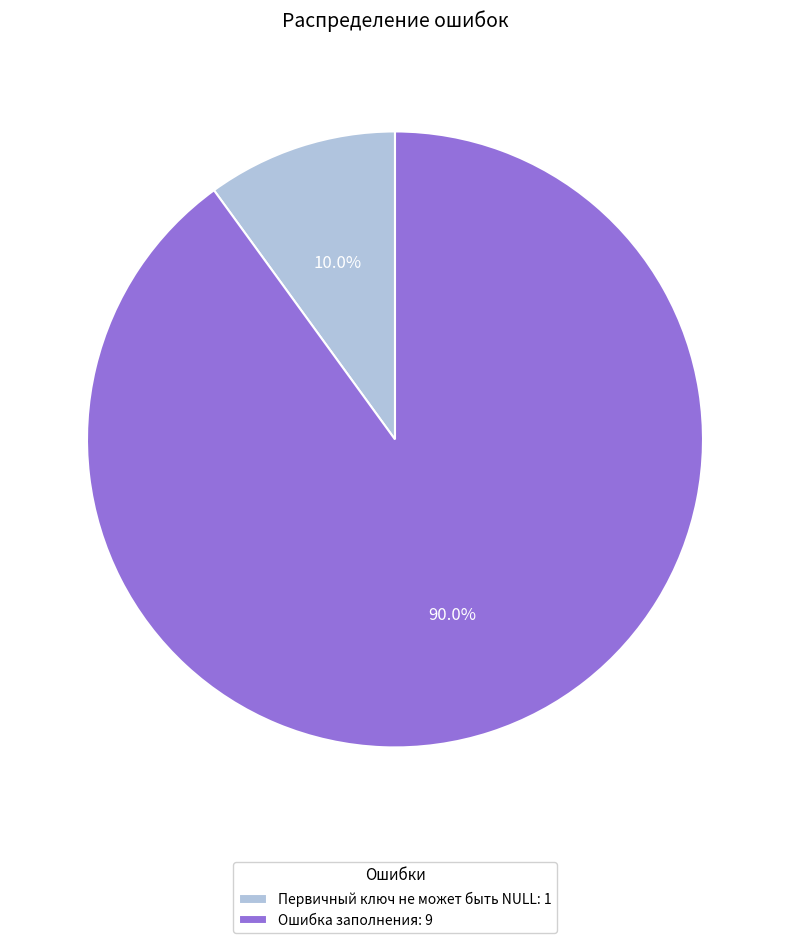

Count the number of slices in the pie.

2